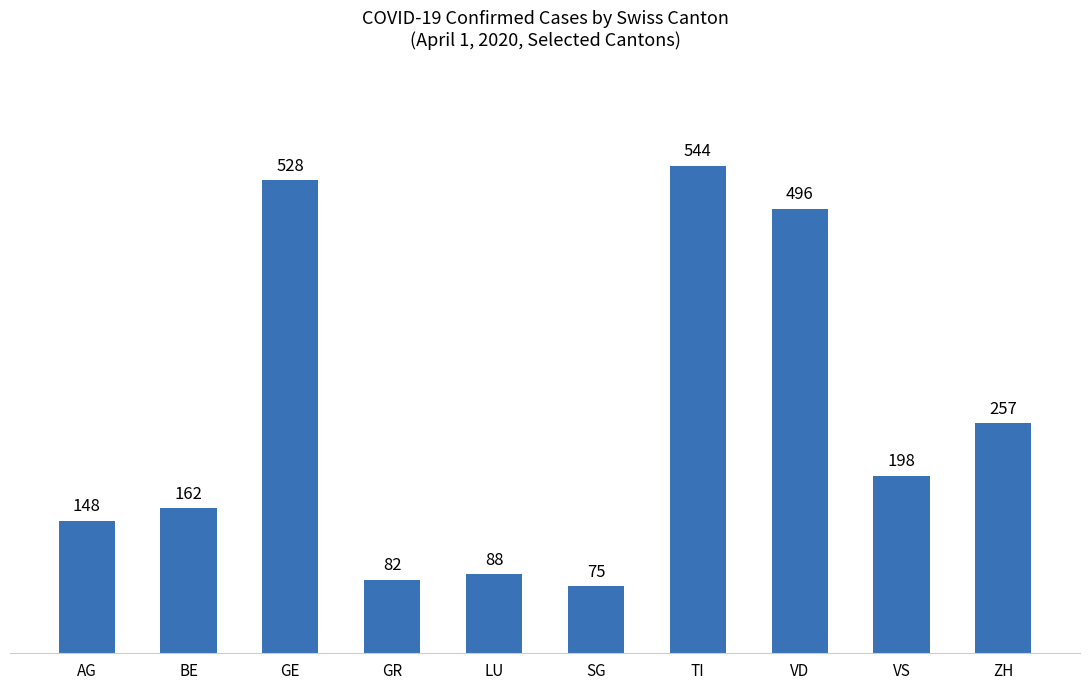

List the labels in order of value, largest first.

TI, GE, VD, ZH, VS, BE, AG, LU, GR, SG